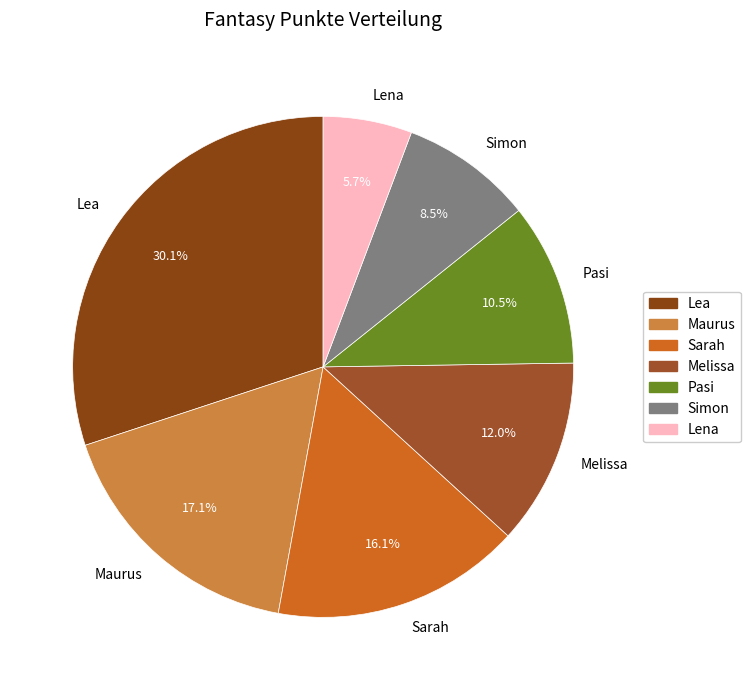

The Lena slice represents 17% of the pie. True or false?

False